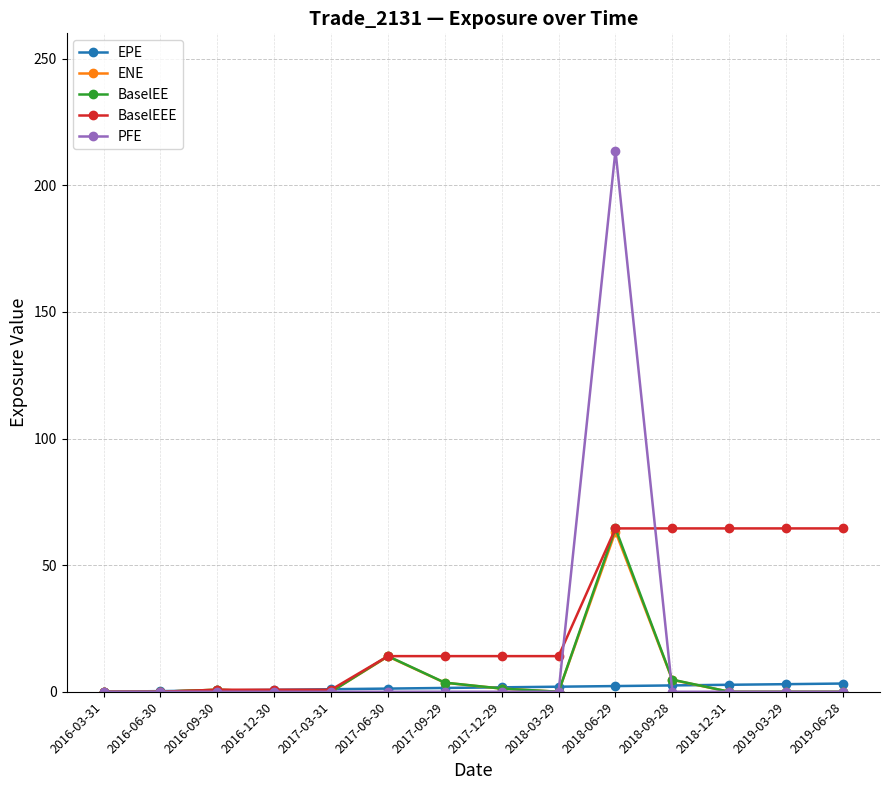

True or false: BaselEE has a value of 0.0 at 2016-12-30.

True